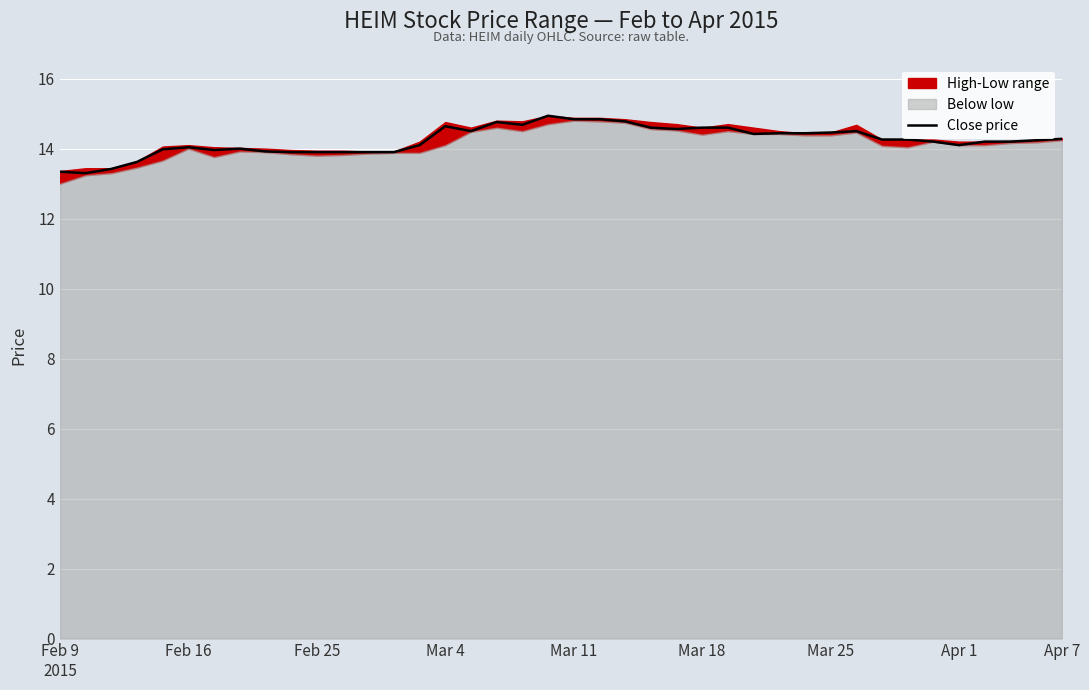

How many interior local peaks (higher than both neighbors) does the data have?

6